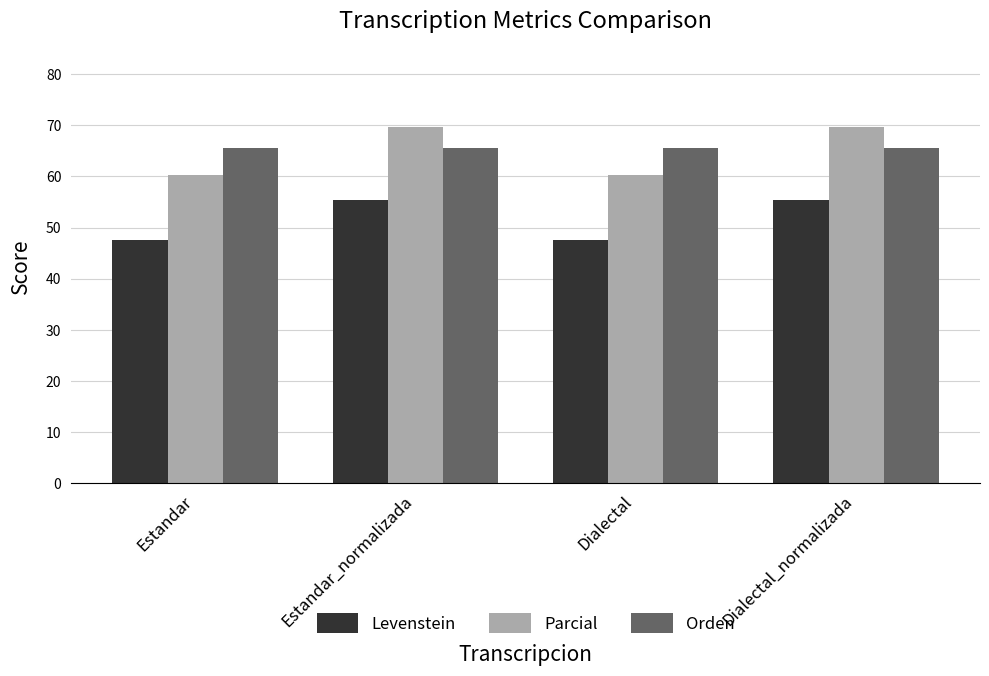

Rank the series at Dialectal_normalizada from lowest to highest value.

Levenstein, Orden, Parcial